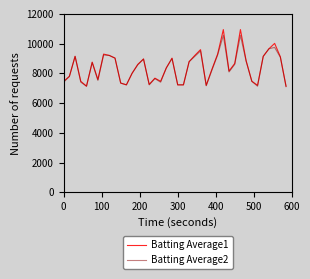

In Batting Average1, how many points are higher than both neighbors (excluding endpoints)?

10